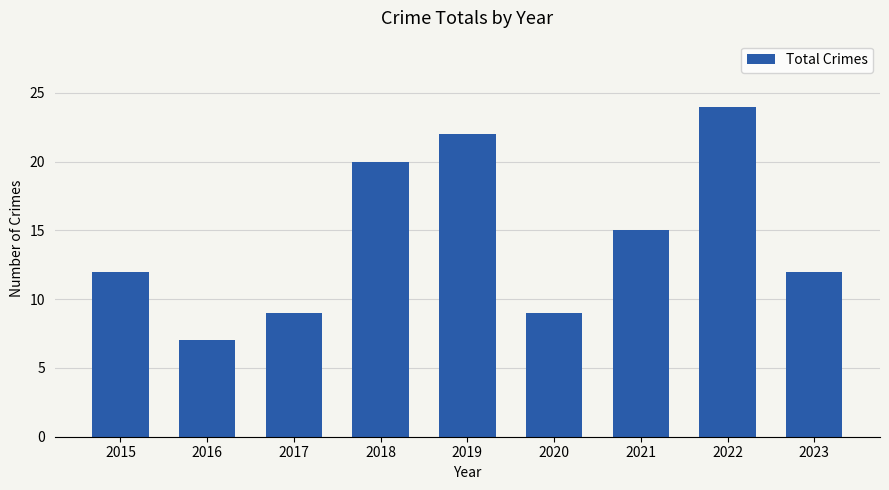

What is the sum of all values?

130